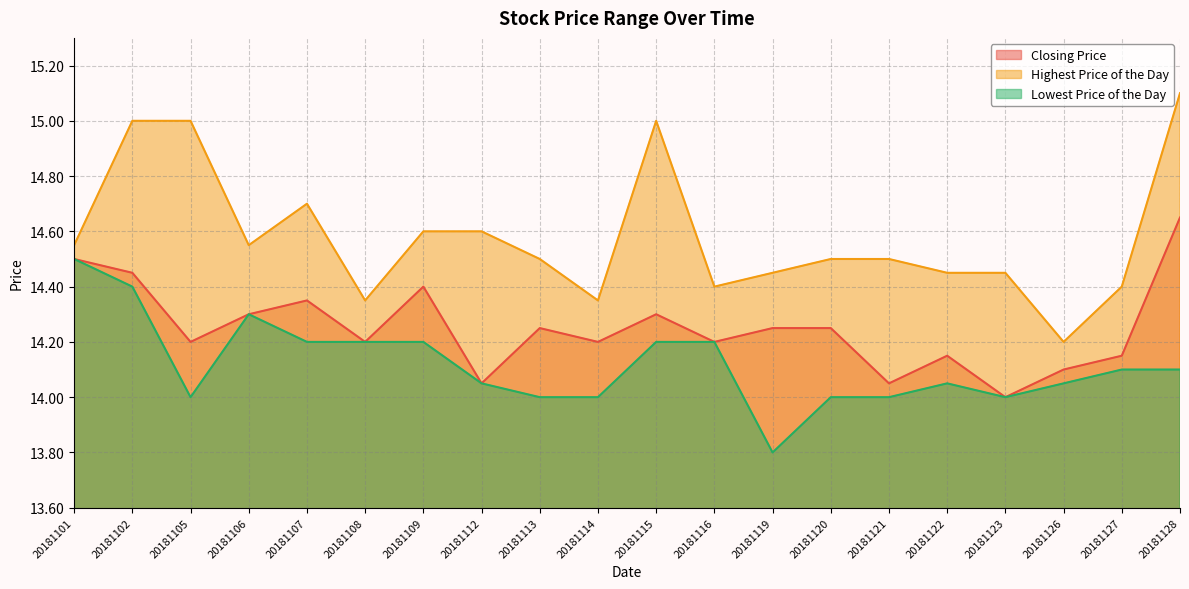

At how many categories does at least one series exceed 13?

20